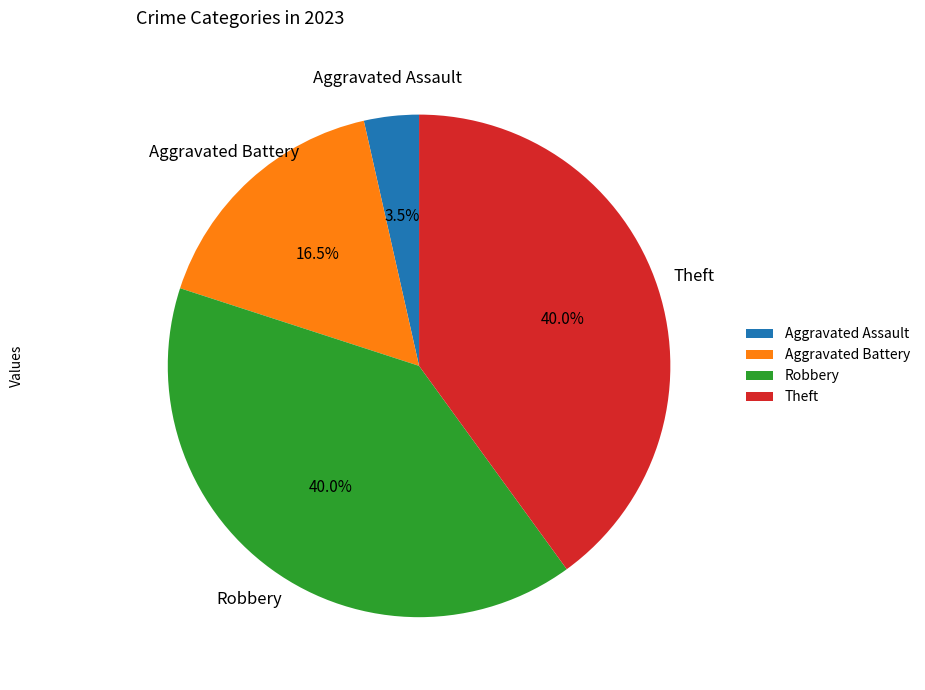

Which slice is the smallest?

Aggravated Assault